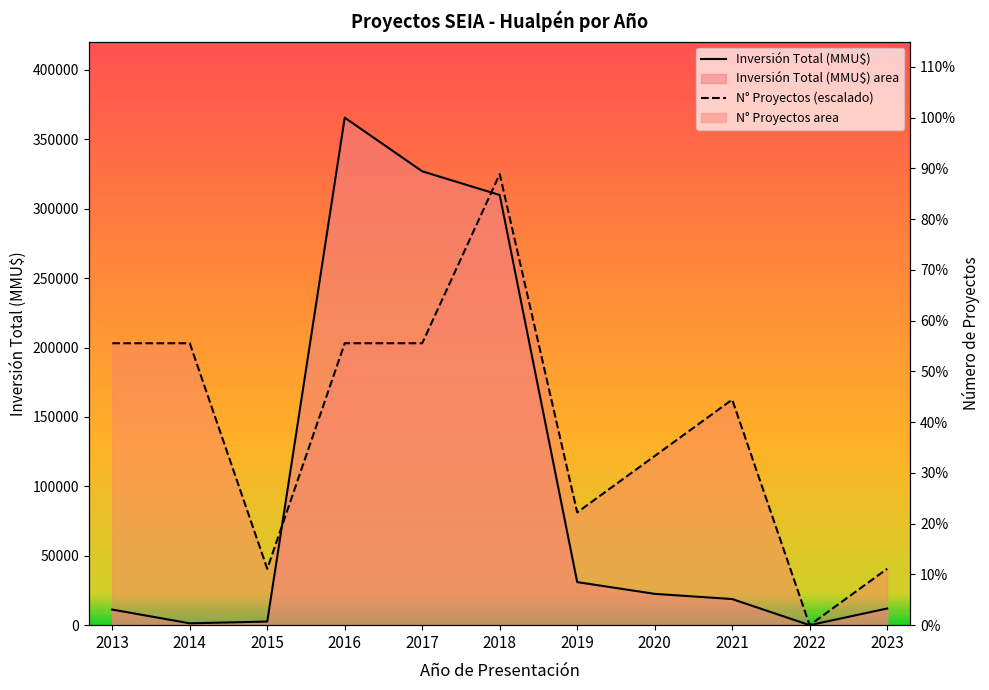

What is the approximate value of Inversión Total (MMU$) at 2021?

18808.0